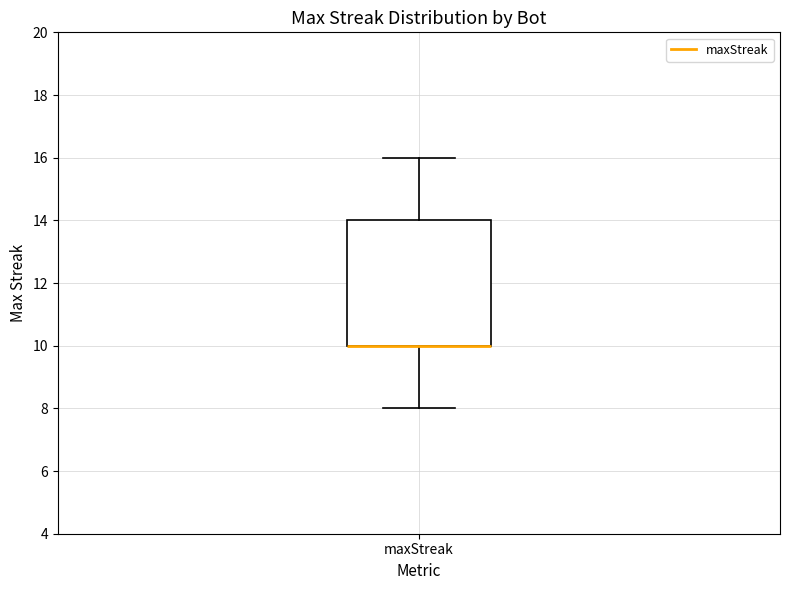

Read this box plot against the y-axis: the position of the median line, the range covered by the box, and the ends of both whiskers. The values are not printed on the chart, so give them approximately, as read against the axis.

median 10 (drawn on the box's lower edge), box 10 to 14, whiskers 8 to 16